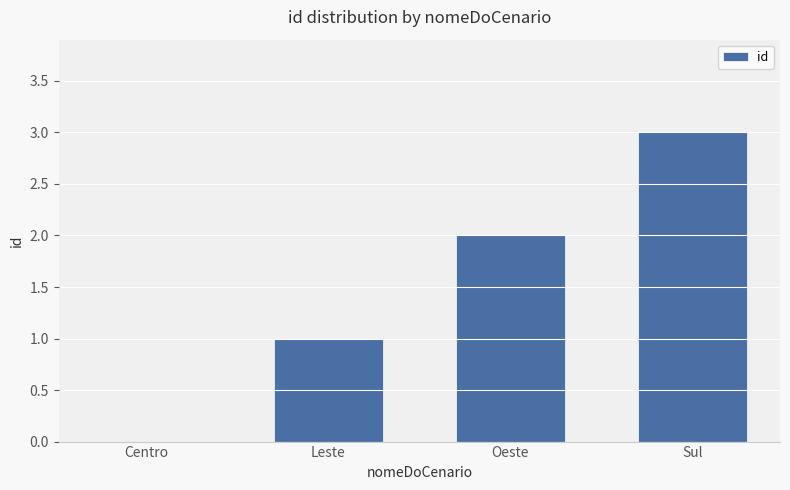

The chart shows a value of -1 at Centro. True or false?

False